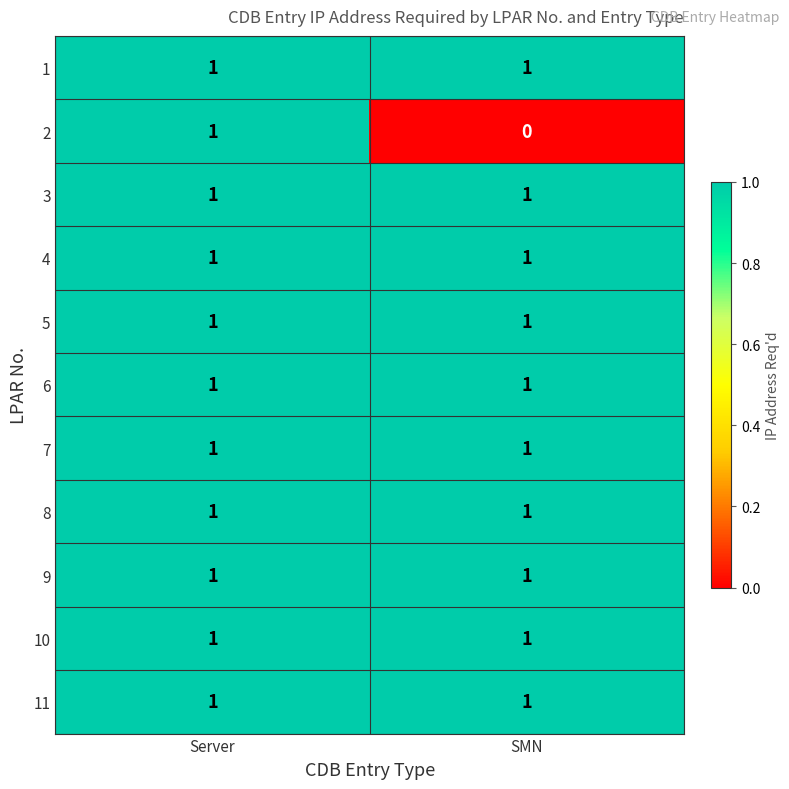

Is it true that 8 equals 2 at Server?

False